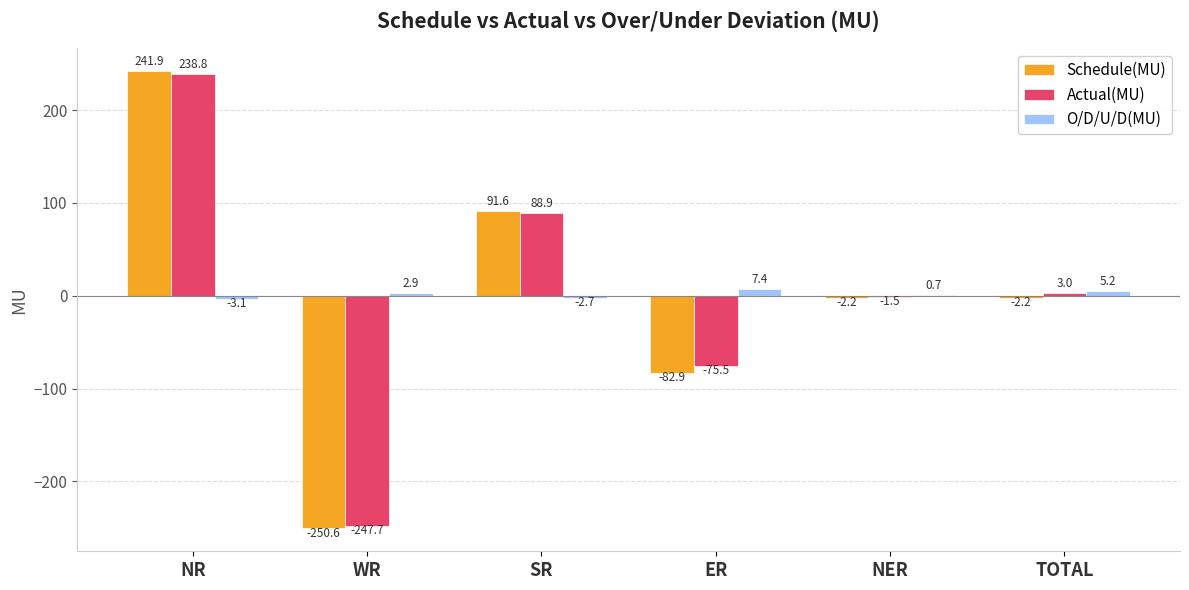

How many categories are shown in the chart?

6